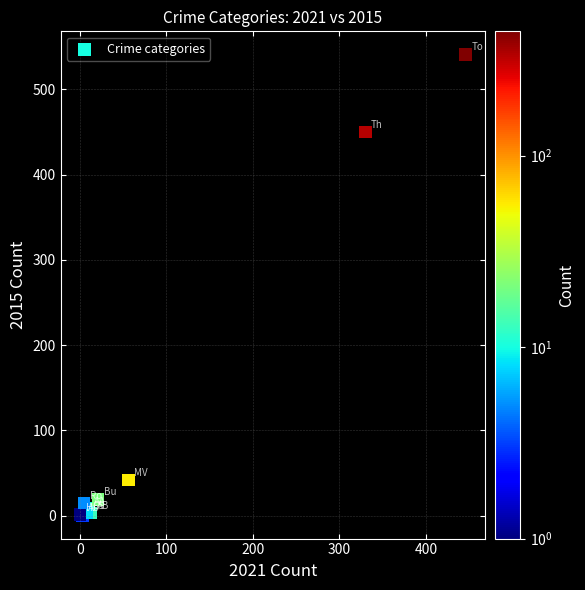

What Y value in the scatter plot is closest to 270?

450